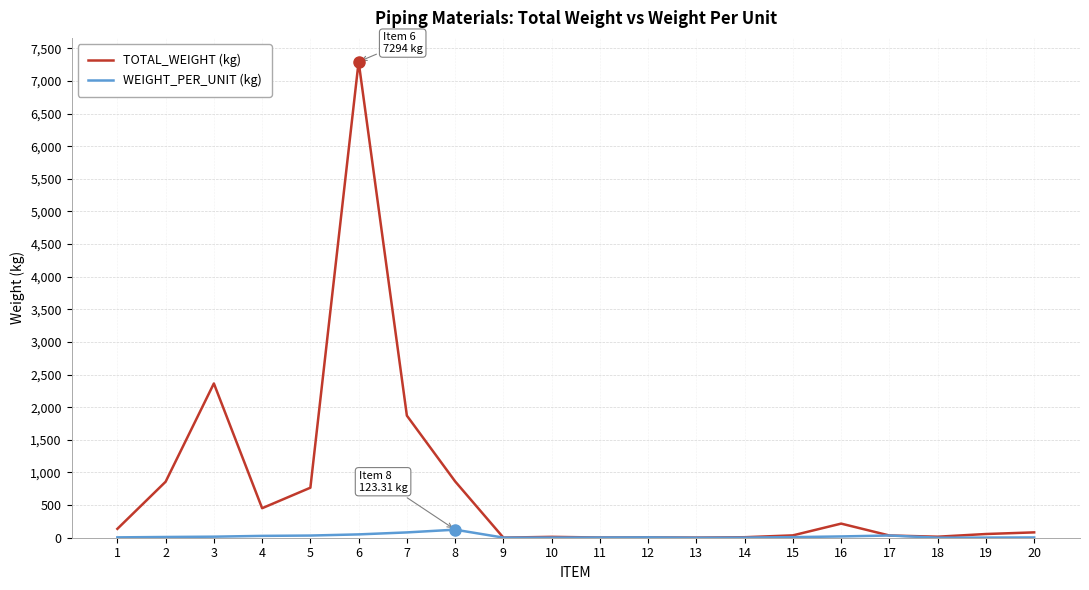

Which label corresponds to the largest value in the chart?

6